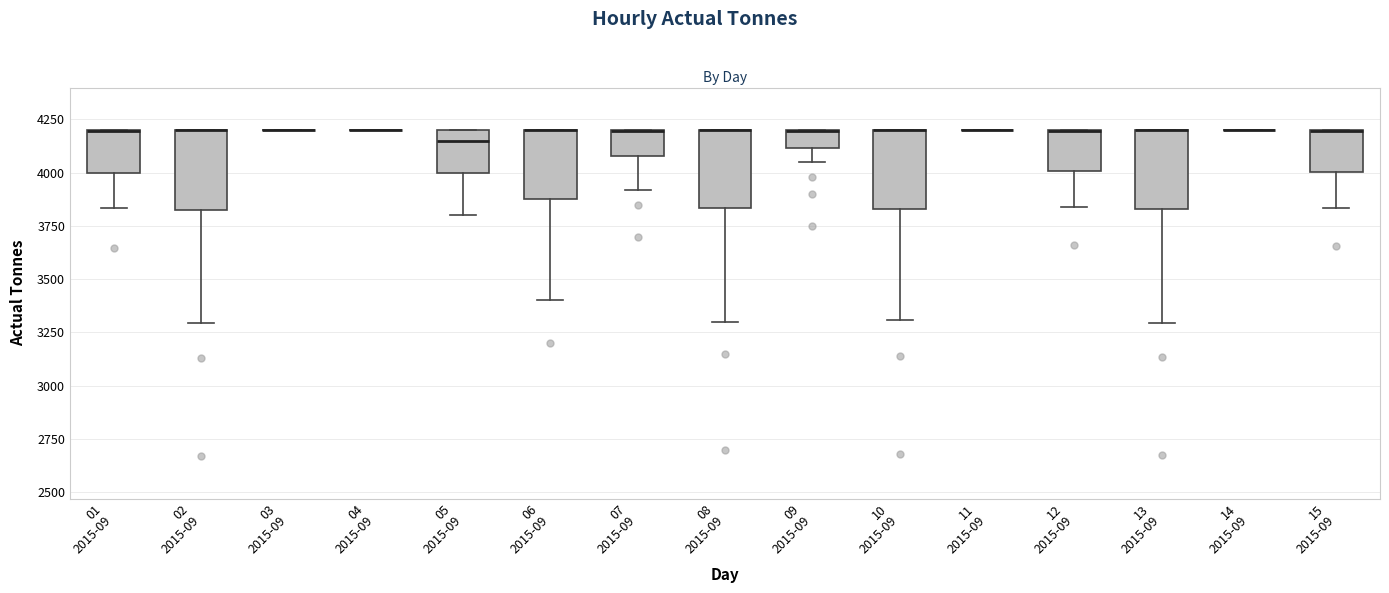

Reading left to right, read every box against the y-axis: the position of its median line, the range the box covers, and the ends of its whiskers. The values are not printed on the chart, so give them approximately, as read against the axis.

01 2015-09: median 4200 (drawn on the box's upper edge), box 4000 to 4200, whiskers 3850 to 4200
02 2015-09: median 4200 (drawn on the box's upper edge), box 3850 to 4200, whiskers 3300 to 4200
03 2015-09: box collapsed to a line at 4200, whiskers 4200 to 4200
04 2015-09: box collapsed to a line at 4200, whiskers 4200 to 4200
05 2015-09: median 4150, box 4000 to 4200, whiskers 3800 to 4200
06 2015-09: median 4200 (drawn on the box's upper edge), box 3900 to 4200, whiskers 3400 to 4200
07 2015-09: median 4200 (drawn on the box's upper edge), box 4100 to 4200, whiskers 3900 to 4200
08 2015-09: median 4200 (drawn on the box's upper edge), box 3850 to 4200, whiskers 3300 to 4200
09 2015-09: median 4200 (drawn on the box's upper edge), box 4100 to 4200, whiskers 4050 to 4200
10 2015-09: median 4200 (drawn on the box's upper edge), box 3850 to 4200, whiskers 3300 to 4200
11 2015-09: box collapsed to a line at 4200, whiskers 4200 to 4200
12 2015-09: median 4200 (drawn on the box's upper edge), box 4000 to 4200, whiskers 3850 to 4200
13 2015-09: median 4200 (drawn on the box's upper edge), box 3850 to 4200, whiskers 3300 to 4200
14 2015-09: box collapsed to a line at 4200, whiskers 4200 to 4200
15 2015-09: median 4200 (drawn on the box's upper edge), box 4000 to 4200, whiskers 3850 to 4200